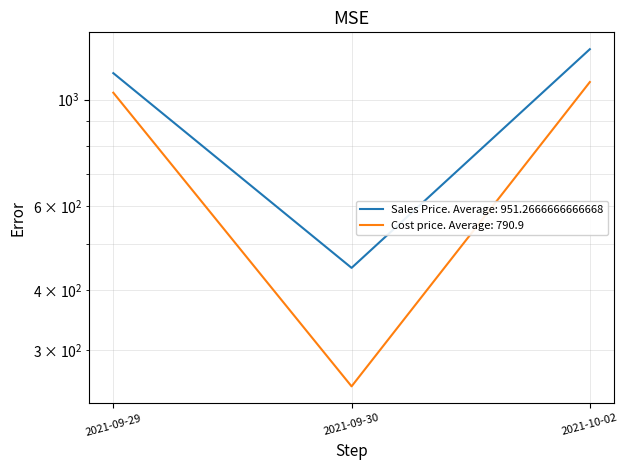

What is the value of the Sales Price point at the 1st from the left?

1135.0